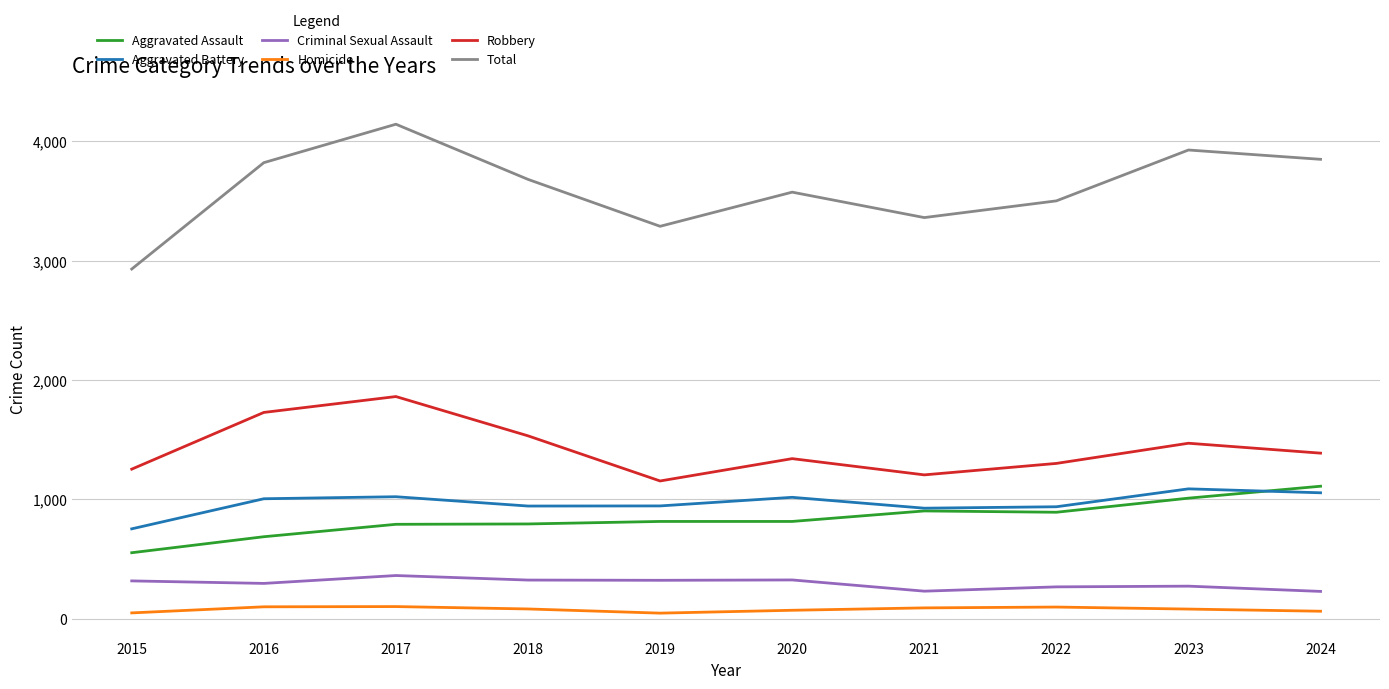

Which series has the largest total across all categories?

Total